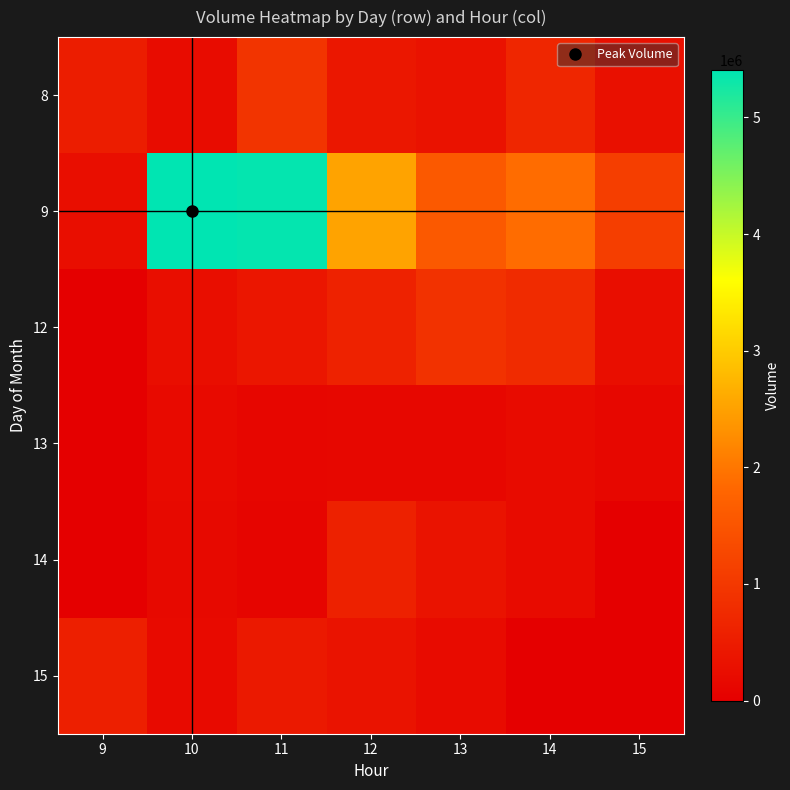

Which category has the highest value across all series?

10